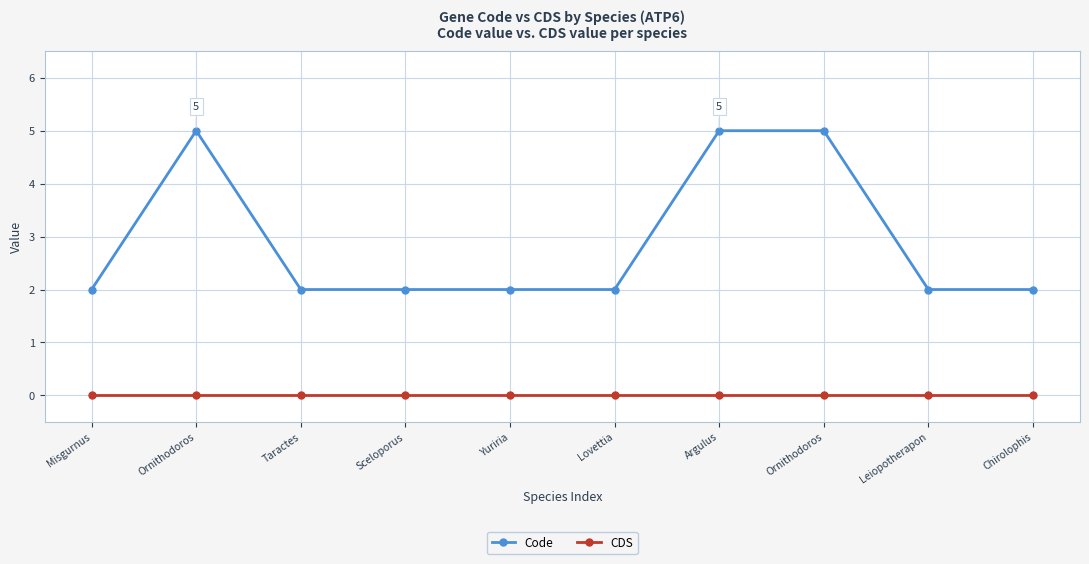

Count the Code values in the range 2 to 5.

10